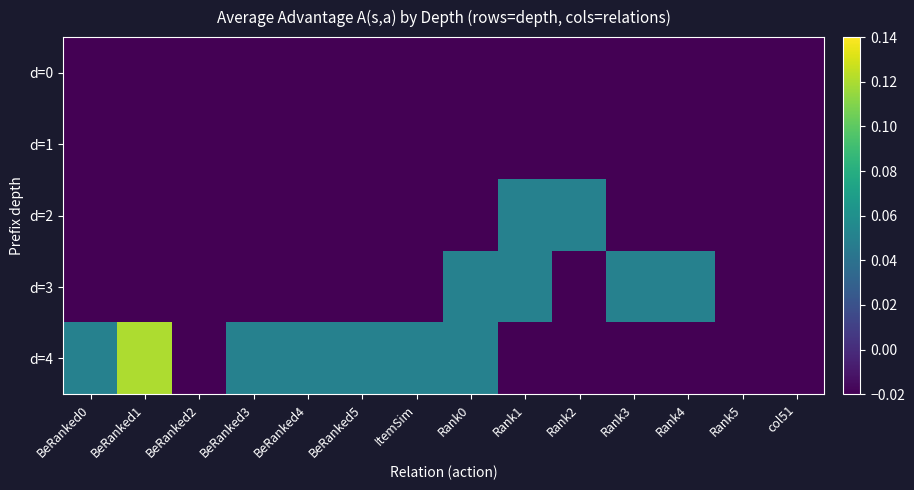

Reading right to left, what are all the values shown in this chart?

d=0: col51=-0.0	Rank5=-0.0	Rank4=-0.0	Rank3=-0.0	Rank2=-0.0	Rank1=-0.0	Rank0=-0.0	ItemSim=-0.0	BeRanked5=-0.0	BeRanked4=-0.0	BeRanked3=-0.0	BeRanked2=-0.0	BeRanked1=-0.0	BeRanked0=-0.0
d=1: col51=-0.0	Rank5=-0.0	Rank4=-0.0	Rank3=-0.0	Rank2=-0.0	Rank1=-0.0	Rank0=-0.0	ItemSim=-0.0	BeRanked5=-0.0	BeRanked4=-0.0	BeRanked3=-0.0	BeRanked2=-0.0	BeRanked1=-0.0	BeRanked0=-0.0
d=2: col51=-0.0	Rank5=-0.0	Rank4=-0.0	Rank3=-0.0	Rank2=0.1	Rank1=0.1	Rank0=-0.0	ItemSim=-0.0	BeRanked5=-0.0	BeRanked4=-0.0	BeRanked3=-0.0	BeRanked2=-0.0	BeRanked1=-0.0	BeRanked0=-0.0
d=3: col51=-0.0	Rank5=-0.0	Rank4=0.1	Rank3=0.1	Rank2=-0.0	Rank1=0.1	Rank0=0.1	ItemSim=-0.0	BeRanked5=-0.0	BeRanked4=-0.0	BeRanked3=-0.0	BeRanked2=-0.0	BeRanked1=-0.0	BeRanked0=-0.0
d=4: col51=-0.0	Rank5=-0.0	Rank4=-0.0	Rank3=-0.0	Rank2=-0.0	Rank1=-0.0	Rank0=0.1	ItemSim=0.1	BeRanked5=0.1	BeRanked4=0.1	BeRanked3=0.1	BeRanked2=-0.0	BeRanked1=0.1	BeRanked0=0.1